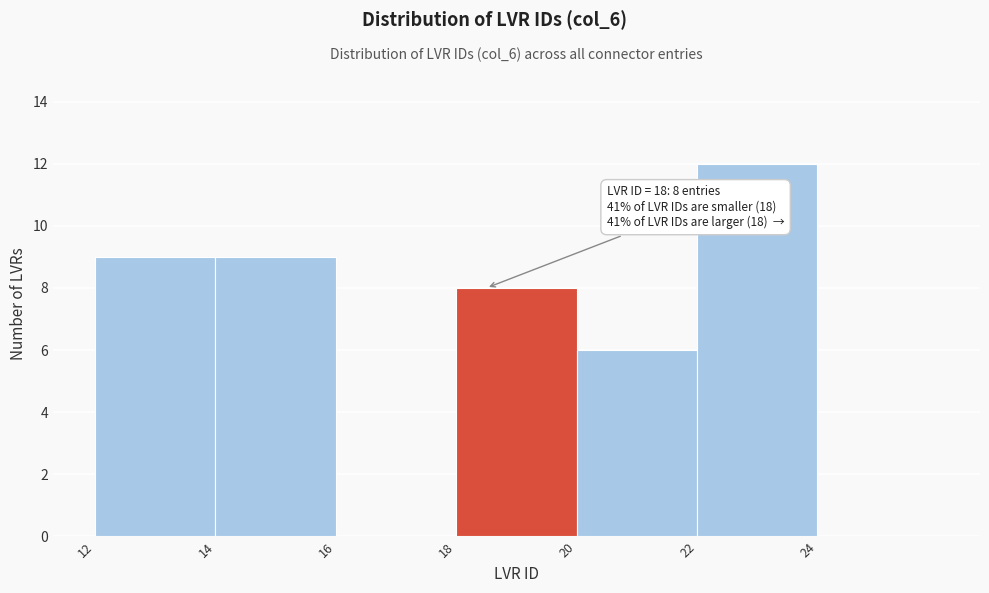

Reading left to right, what are all the values shown in this chart?

12=9	14=9	16=0	18=8	20=6	22=12	24=0